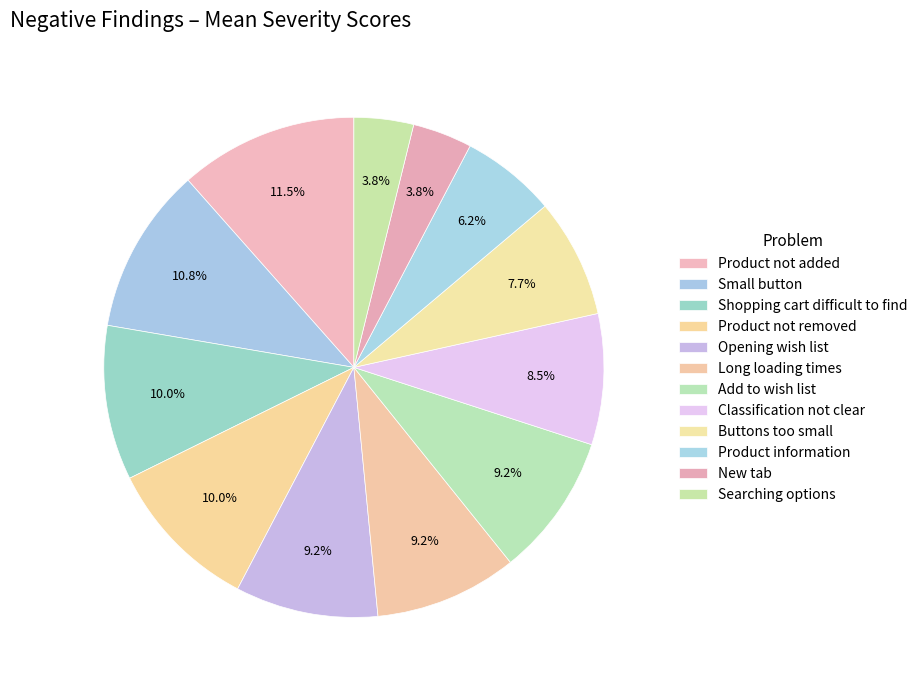

How many segments does this pie chart have?

12